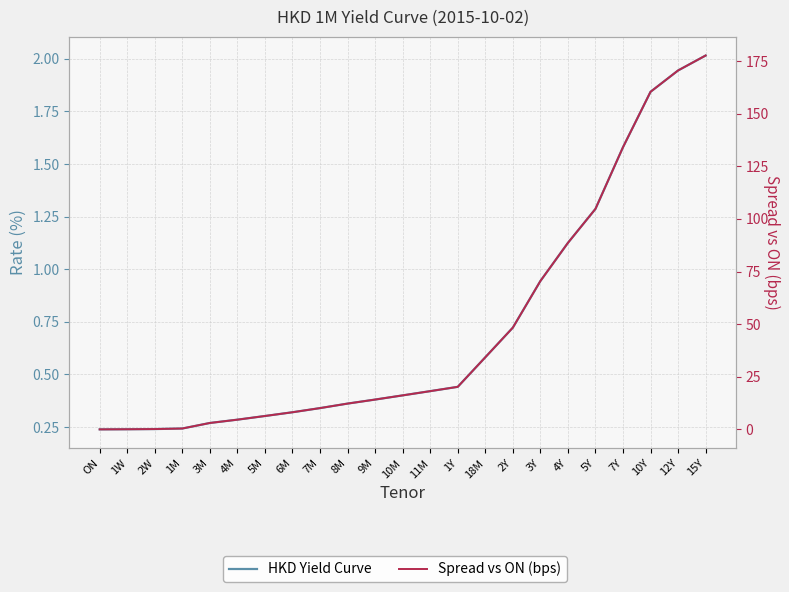

Which label corresponds to the smallest value in the chart?

ON